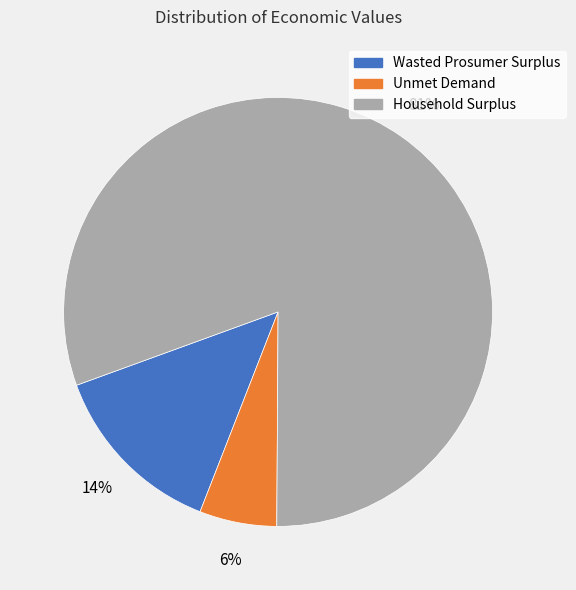

The Wasted Prosumer Surplus slice represents 14% of the pie. True or false?

True